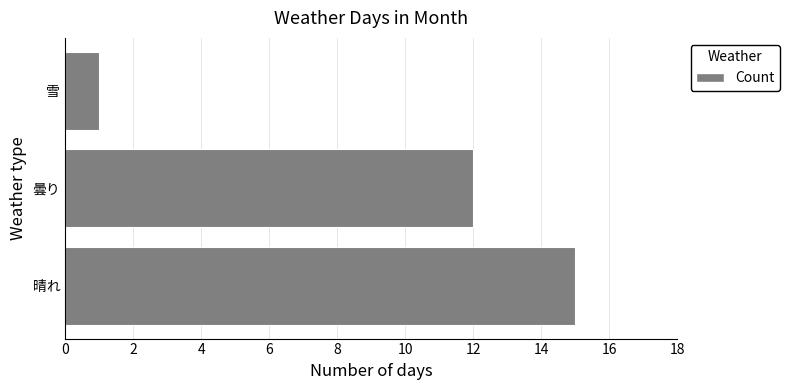

What is the maximum value shown in the chart?

15